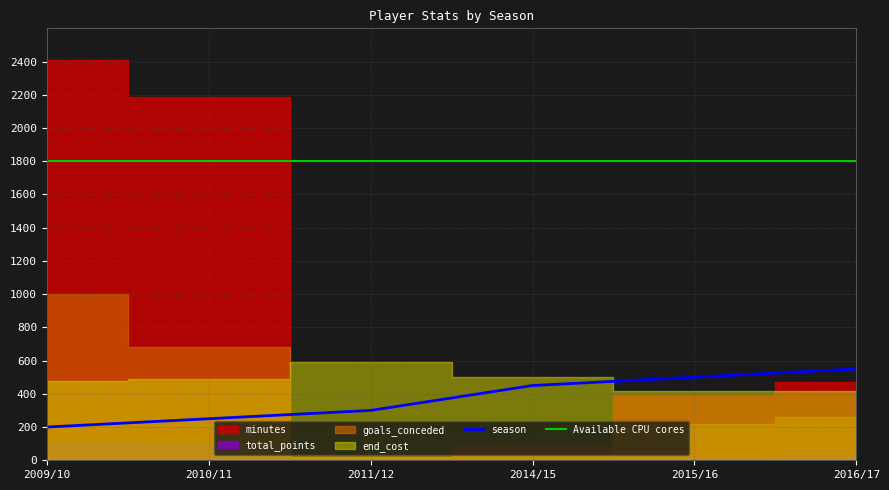

What is the value of the end_cost point at the 1st from the left?

48